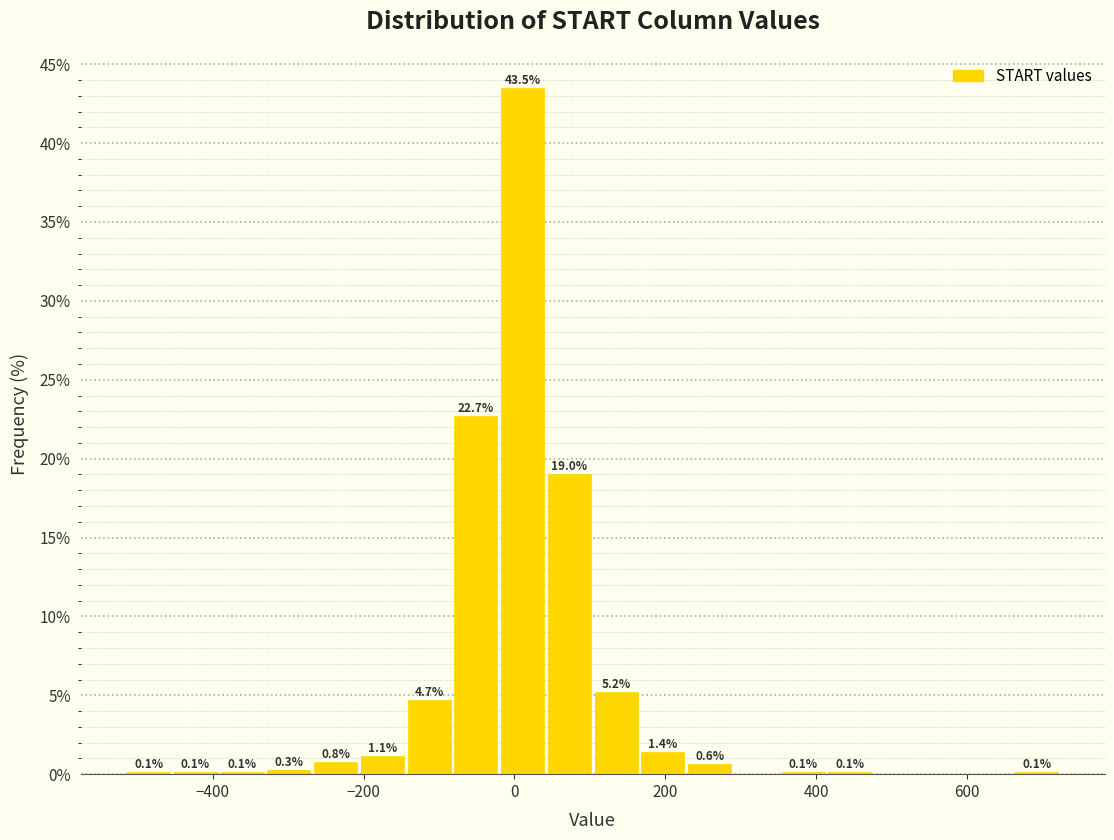

Read against the x-axis, roughly where is the centre of the tallest bar?

20